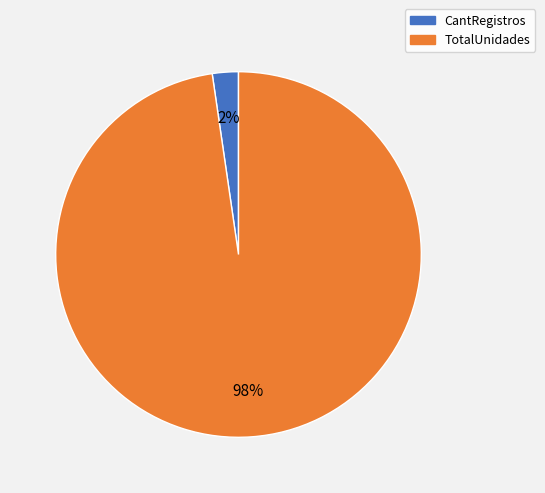

How many segments does this pie chart have?

2